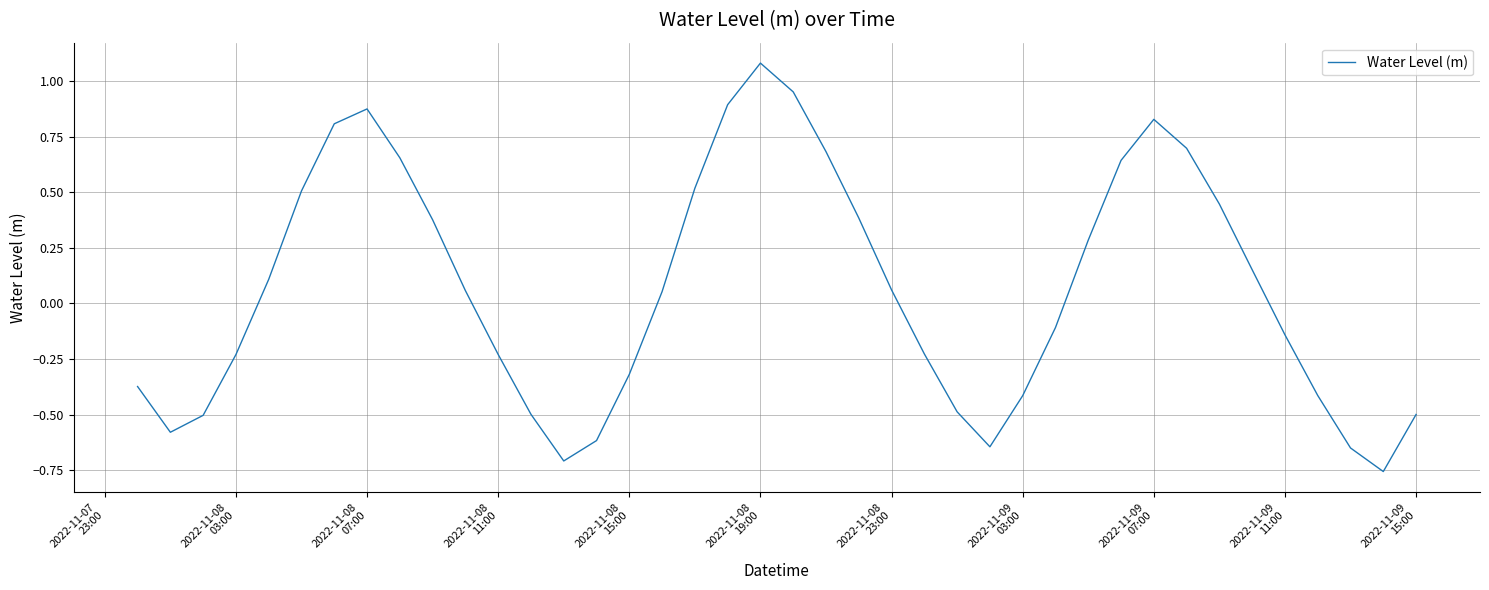

What is the maximum value shown in the chart?

1.1